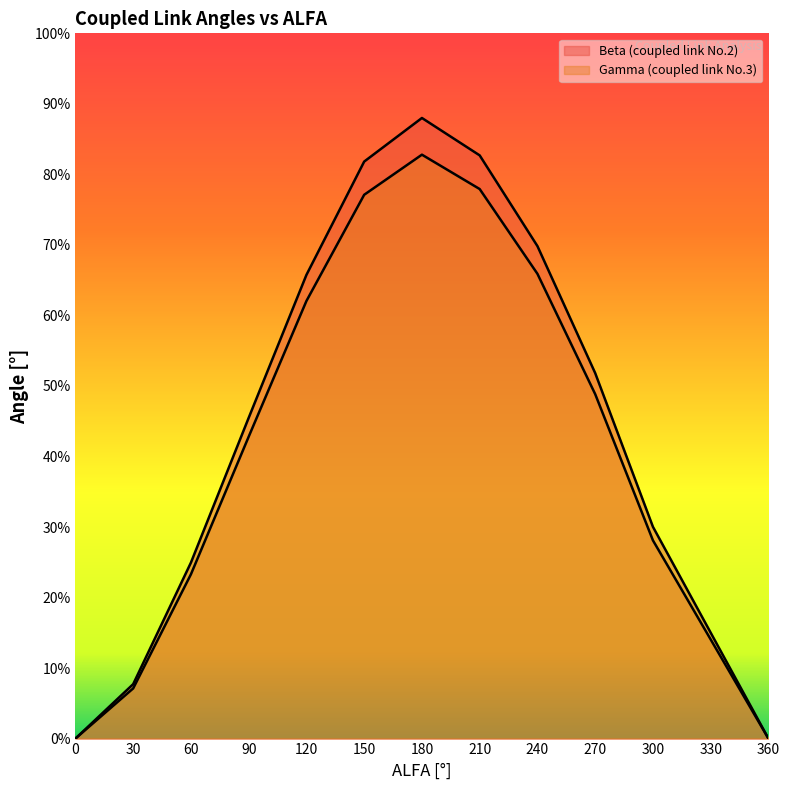

At which category does the chart reach its peak across all series?

180